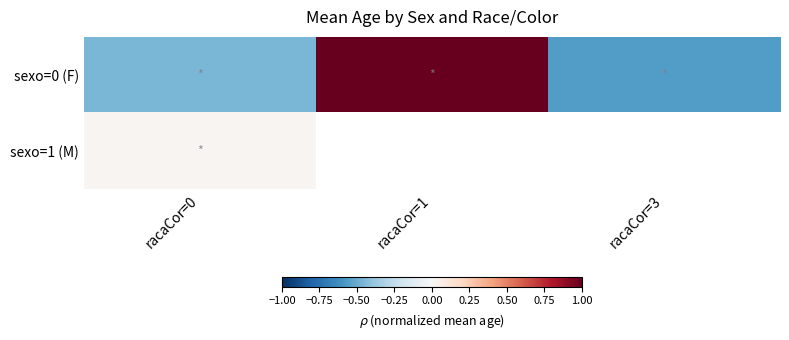

Rank the series at racaCor=0 from highest to lowest value.

sexo=1 (M), sexo=0 (F)